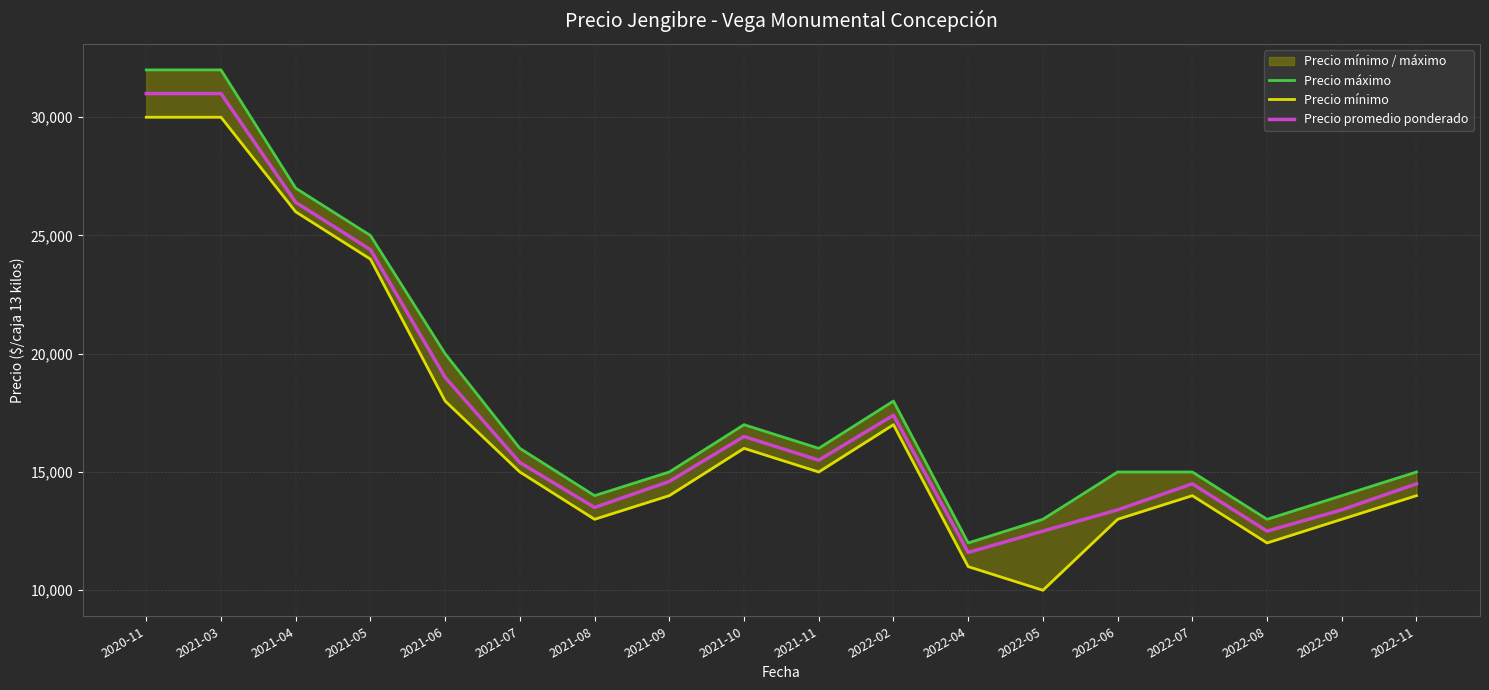

Between 2022-02 and 2022-08, which series saw the biggest shift?

Precio máximo